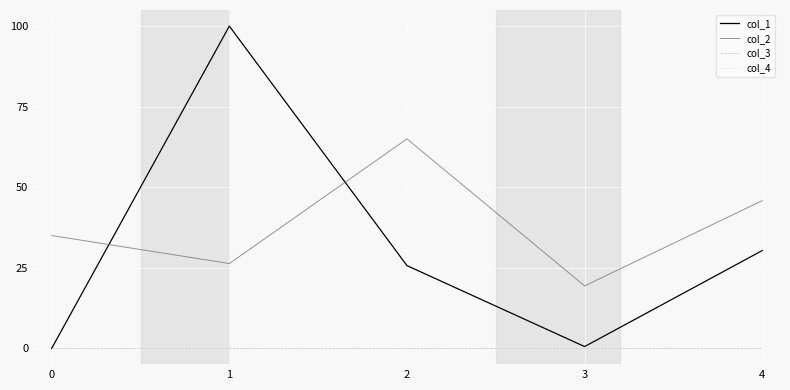

At how many categories does at least one series exceed 52?

2